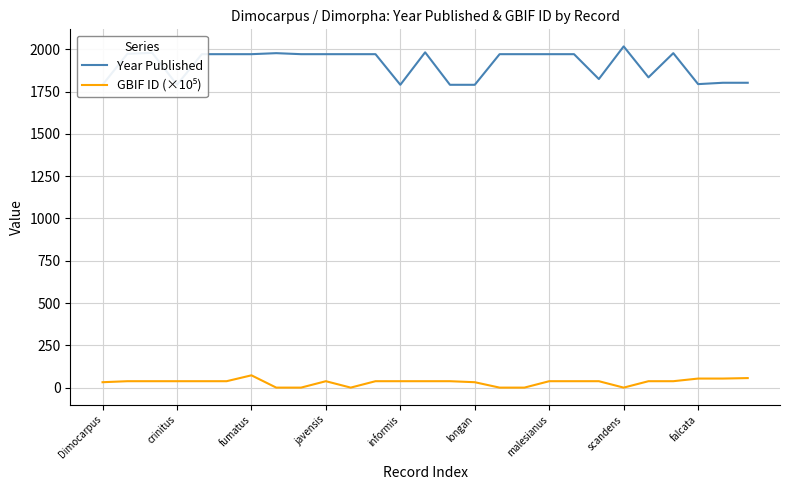

Does the chart have visible grid lines?

Yes